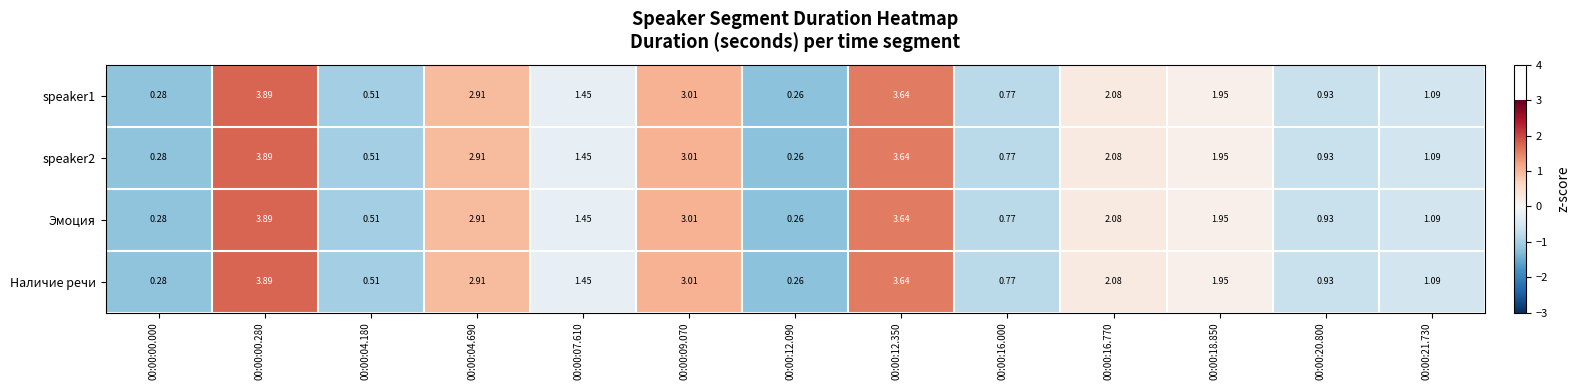

Is the value of speaker1 at 00:00:16.770 greater than the value of speaker2 at 00:00:16.000?

Yes